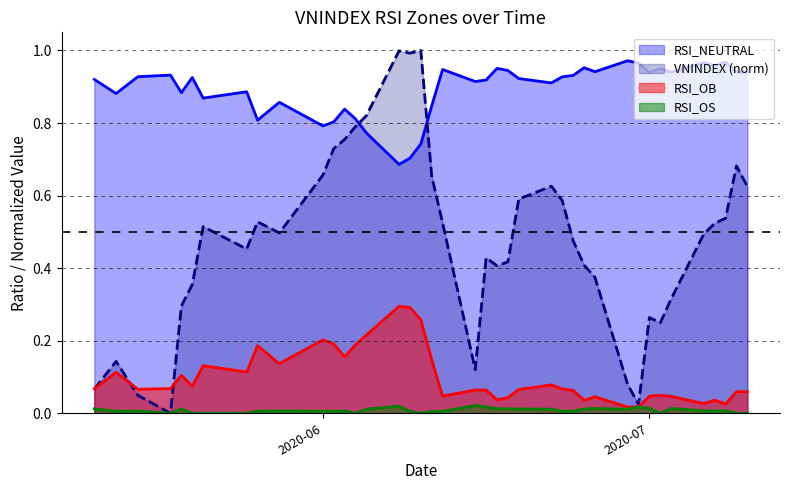

What is the greatest value displayed?

1.0